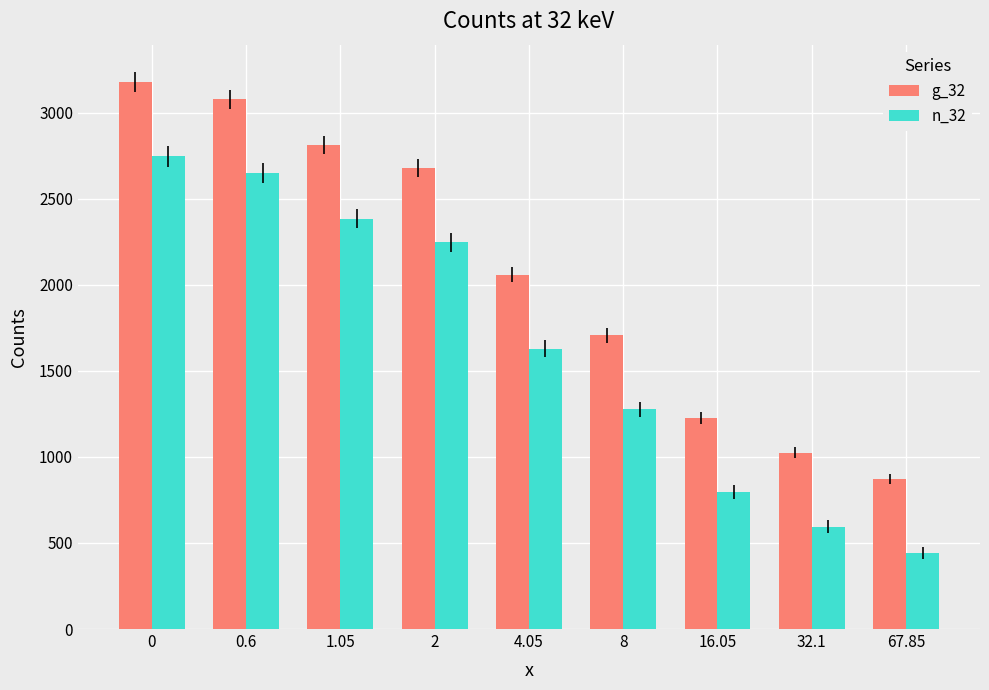

What is the spread (max minus min) of values at 1.05?

430